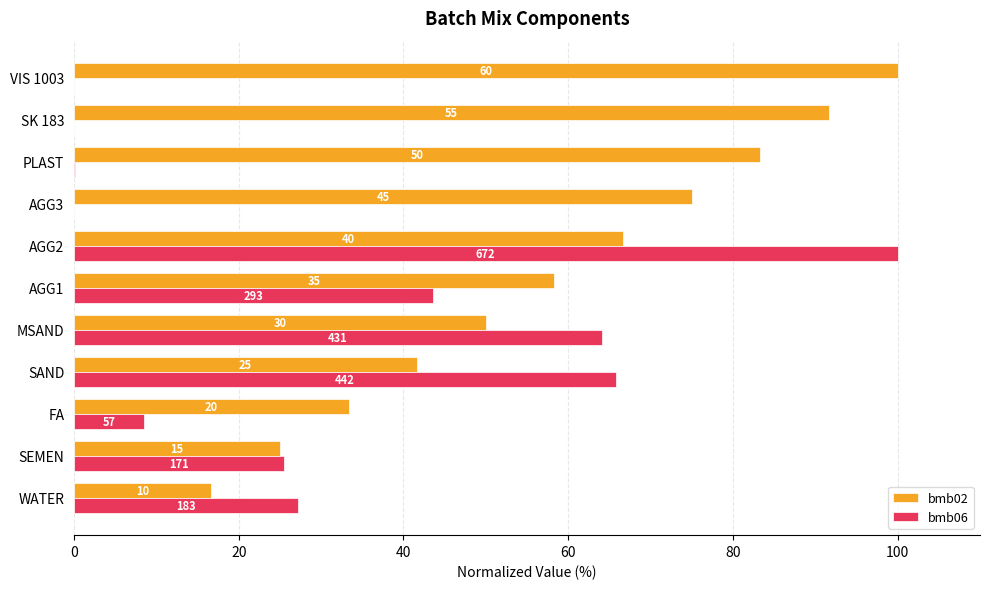

What are all the series names shown in the legend?

bmb02, bmb06